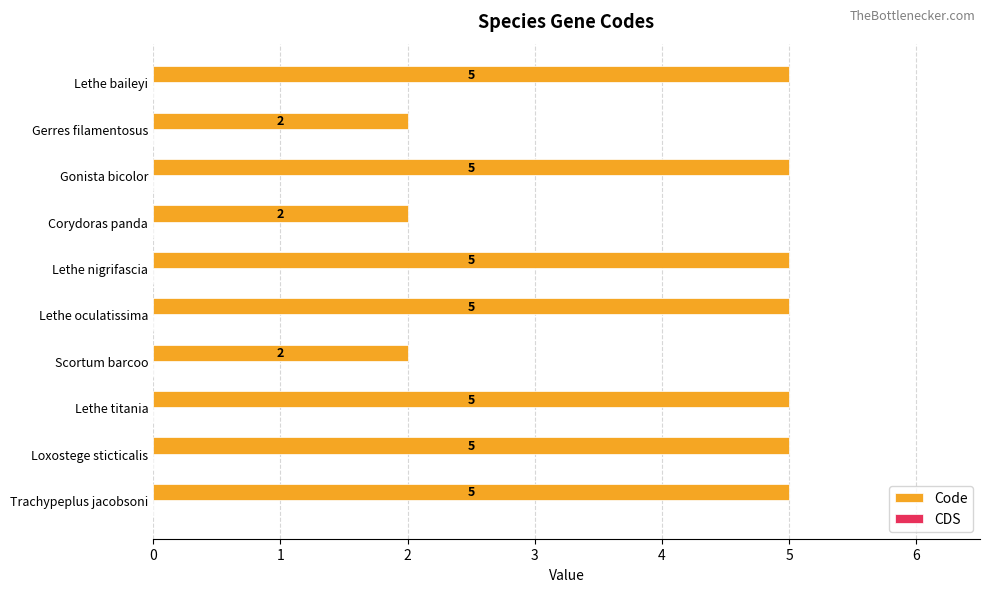

What is the sum of the values at Trachypeplus jacobsoni and Corydoras panda?

7